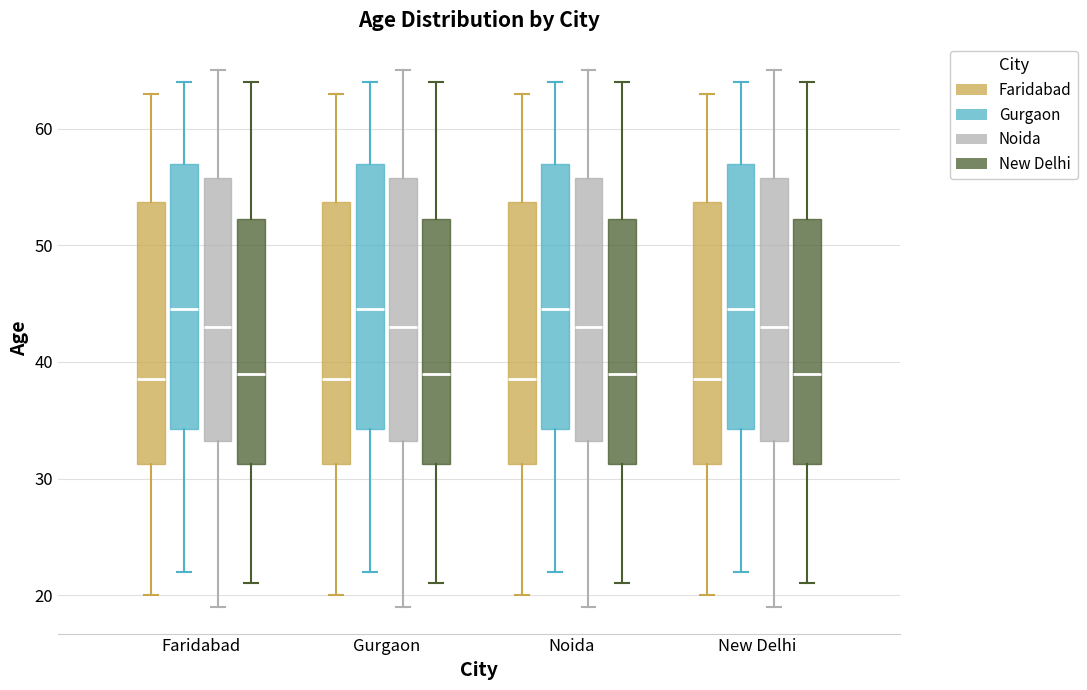

Where is the lower edge of the box for Noida (Gurgaon) on the y-axis? The values are not printed on the chart, so give them approximately, as read against the axis.

34